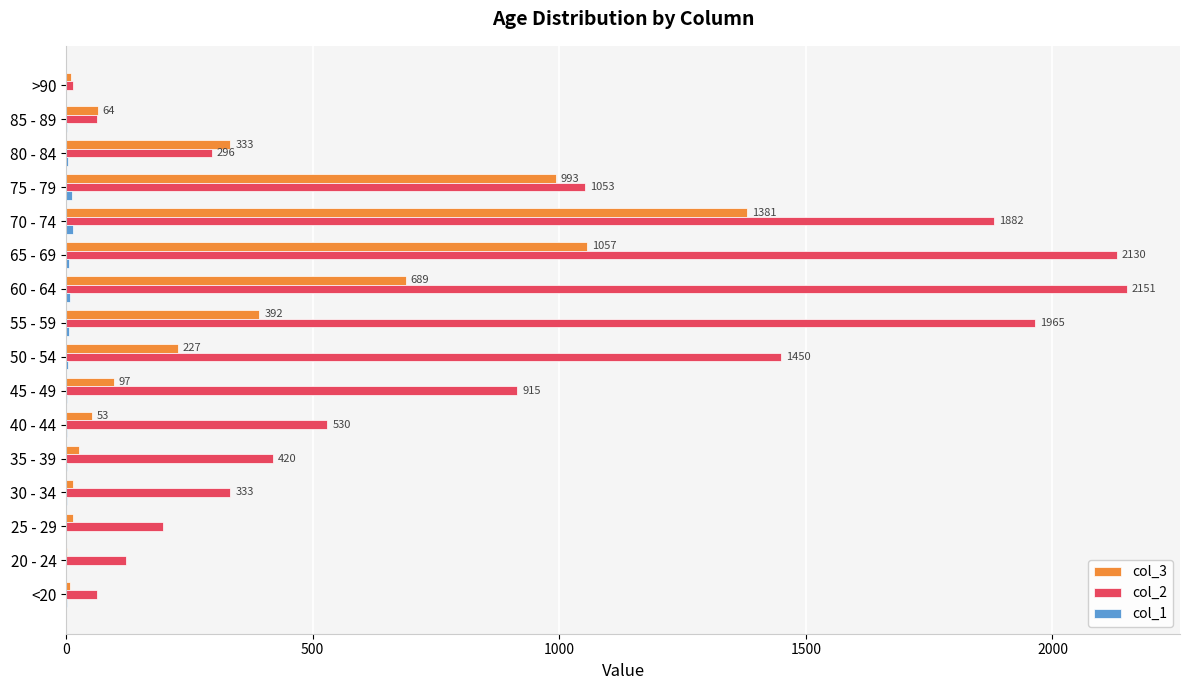

What is the maximum value shown in the chart?

2151